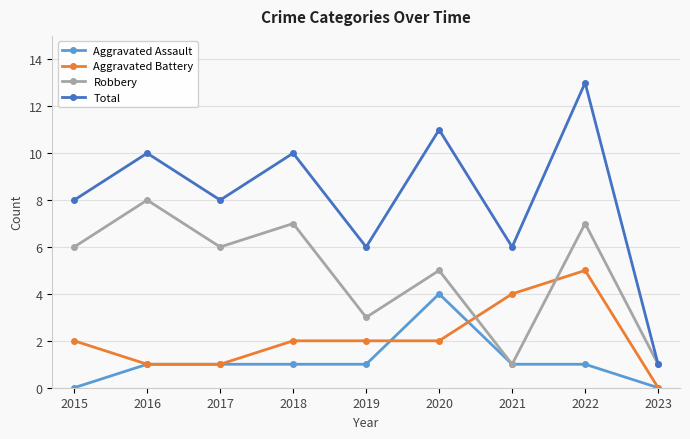

True or false: Total and Aggravated Battery cross at least once.

False